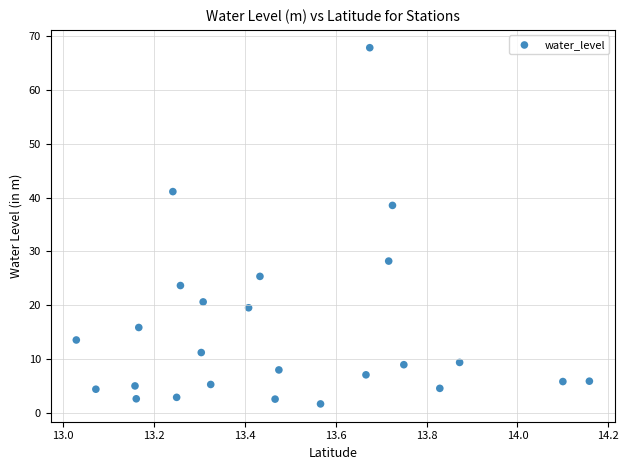

What is the range of X values (max minus min)?

1.1